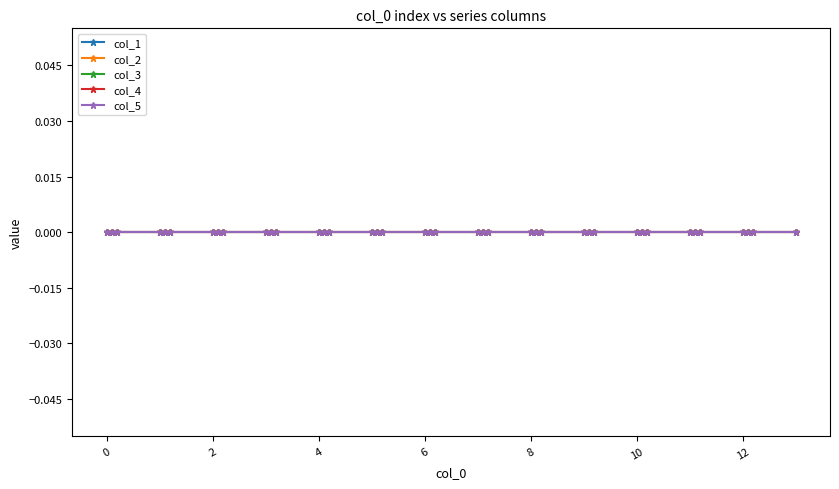

Reading right to left, what are all the values shown in this chart?

col_0: 13.0	12.2	12.1	12.0	11.2	11.1	11.0	10.2	10.1	10.0	9.2	9.1	9.0	8.2	8.1	8.0	7.2	7.1	7.0	6.2	6.1	6.0	5.2	5.1	5.0	4.2	4.1	4.0	3.2	3.1	3.0	2.2	2.1	2.0	1.2	1.1	1.0	0.2	0.1	0.0
col_1: 0.0	0.0	0.0	0.0	0.0	0.0	0.0	0.0	0.0	0.0	0.0	0.0	0.0	0.0	0.0	0.0	0.0	0.0	0.0	0.0	0.0	0.0	0.0	0.0	0.0	0.0	0.0	0.0	0.0	0.0	0.0	0.0	0.0	0.0	0.0	0.0	0.0	0.0	0.0	0.0
col_2: 0.0	0.0	0.0	0.0	0.0	0.0	0.0	0.0	0.0	0.0	0.0	0.0	0.0	0.0	0.0	0.0	0.0	0.0	0.0	0.0	0.0	0.0	0.0	0.0	0.0	0.0	0.0	0.0	0.0	0.0	0.0	0.0	0.0	0.0	0.0	0.0	0.0	0.0	0.0	0.0
col_3: 0.0	0.0	0.0	0.0	0.0	0.0	0.0	0.0	0.0	0.0	0.0	0.0	0.0	0.0	0.0	0.0	0.0	0.0	0.0	0.0	0.0	0.0	0.0	0.0	0.0	0.0	0.0	0.0	0.0	0.0	0.0	0.0	0.0	0.0	0.0	0.0	0.0	0.0	0.0	0.0
col_4: 0.0	0.0	0.0	0.0	0.0	0.0	0.0	0.0	0.0	0.0	0.0	0.0	0.0	0.0	0.0	0.0	0.0	0.0	0.0	0.0	0.0	0.0	0.0	0.0	0.0	0.0	0.0	0.0	0.0	0.0	0.0	0.0	0.0	0.0	0.0	0.0	0.0	0.0	0.0	0.0
col_5: 0.0	0.0	0.0	0.0	0.0	0.0	0.0	0.0	0.0	0.0	0.0	0.0	0.0	0.0	0.0	0.0	0.0	0.0	0.0	0.0	0.0	0.0	0.0	0.0	0.0	0.0	0.0	0.0	0.0	0.0	0.0	0.0	0.0	0.0	0.0	0.0	0.0	0.0	0.0	0.0